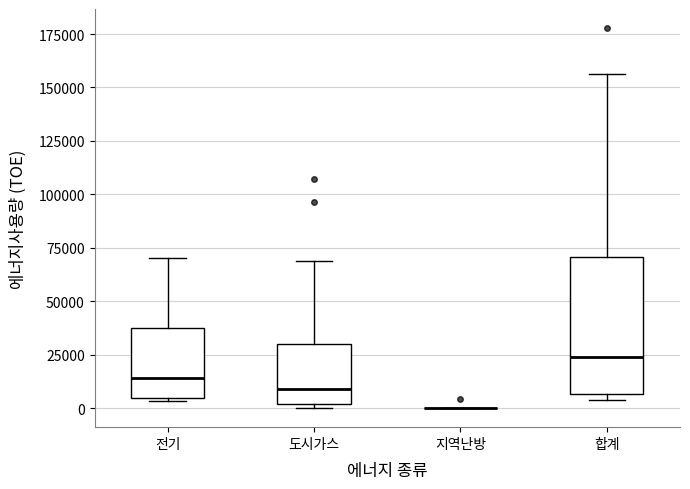

Reading left to right, transcribe this box plot: for each box, give where its median line is, the range the box spans, and where its two whiskers end, as read against the y-axis. The values are not printed on the chart, so give them approximately, as read against the axis.

전기: median 15000, box 5000 to 35000, whiskers 5000 to 70000
도시가스: median 10000, box 0 to 30000, whiskers 0 (just below the box's lower edge) to 70000
지역난방: box collapsed to a line at 0, whiskers 0 to 0
합계: median 25000, box 5000 to 70000, whiskers 5000 (just below the box's lower edge) to 155000